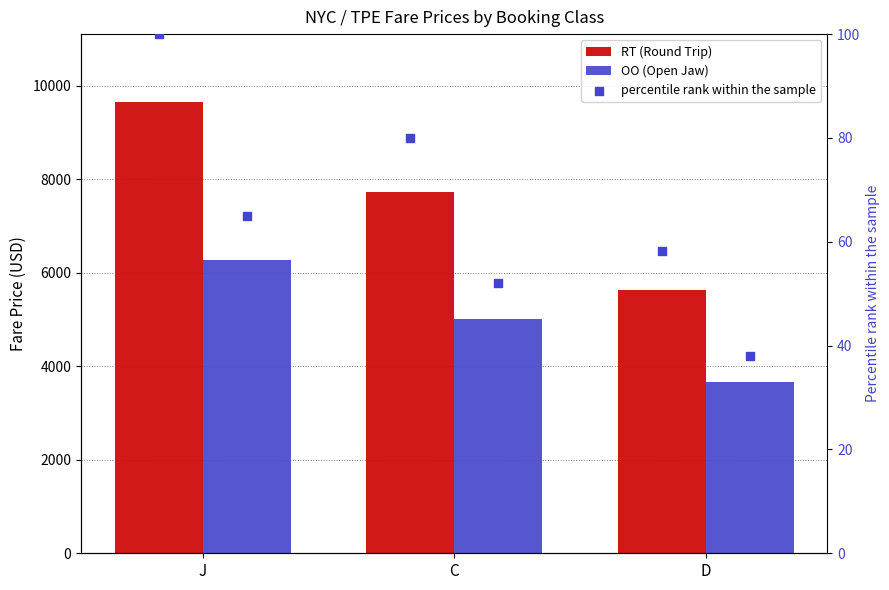

Is the value of RT at D greater than the value of OO at J?

No